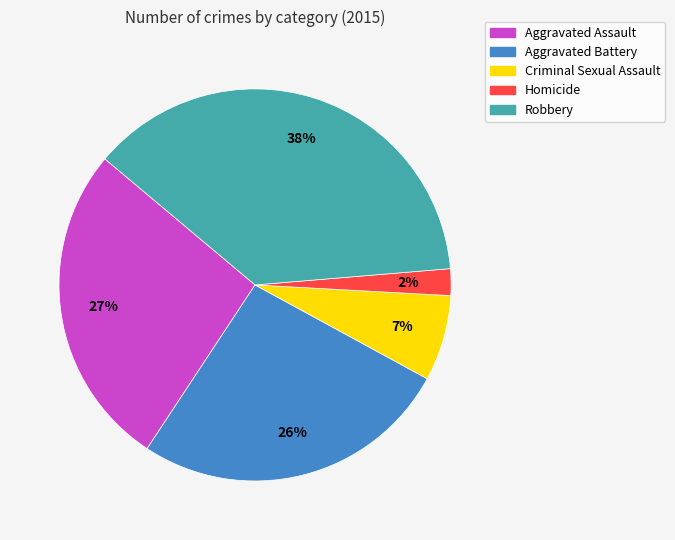

How many segments does this pie chart have?

5